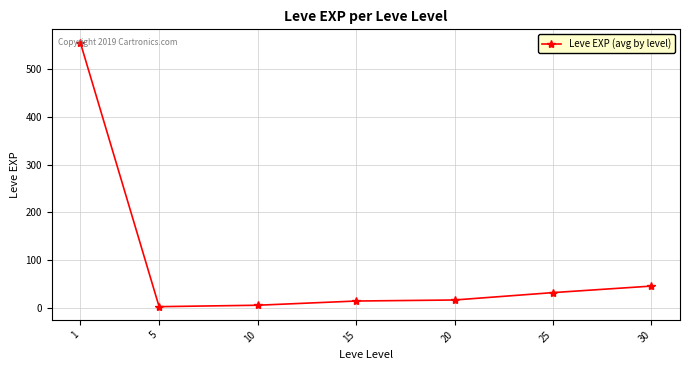

How many lines are shown in the chart?

1